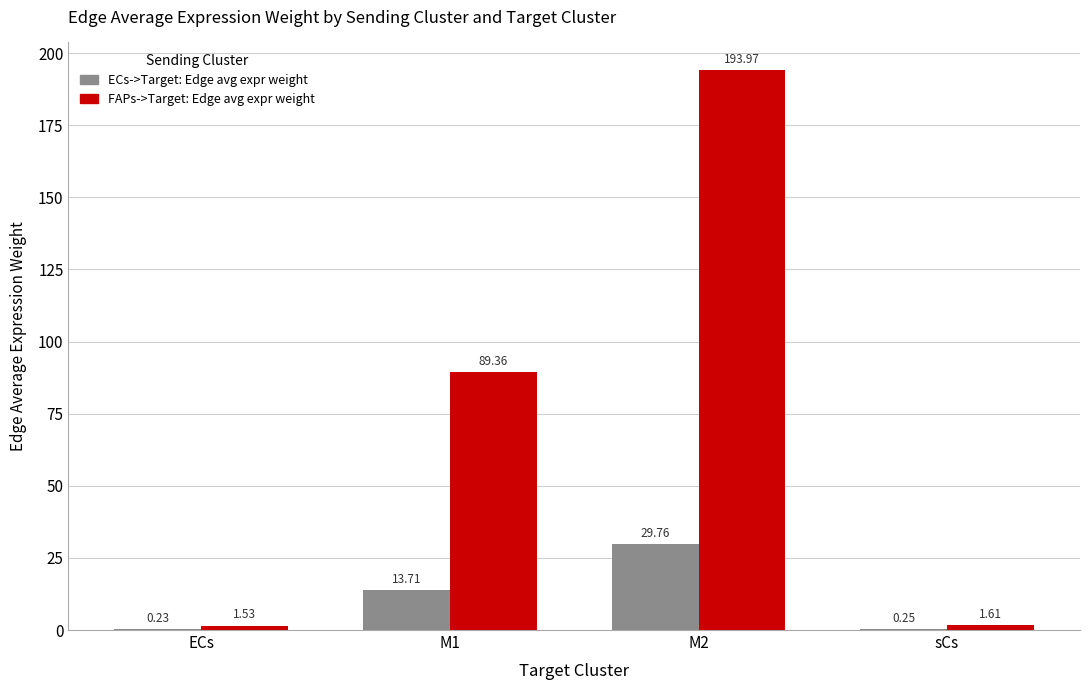

Which series has the largest total across all categories?

FAPs->Target: Edge avg expr weight